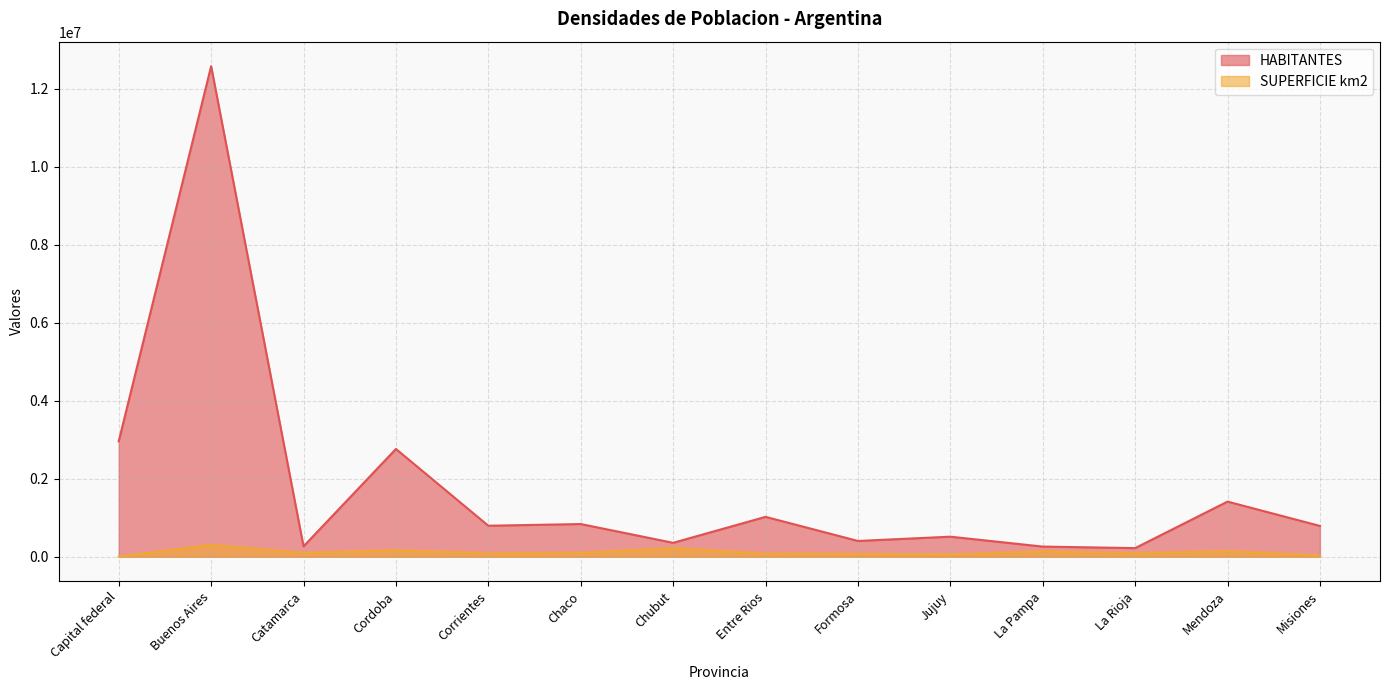

True or false: SUPERFICIE km2 and HABITANTES cross at least once.

False